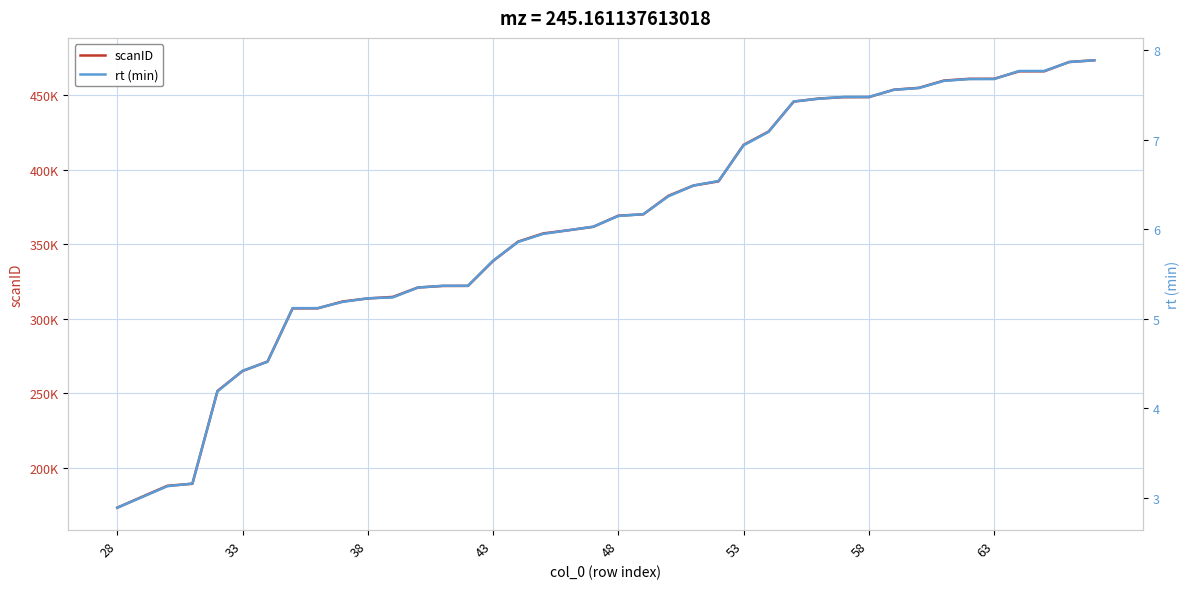

What is the approximate value of scanID at 38?

313657.0